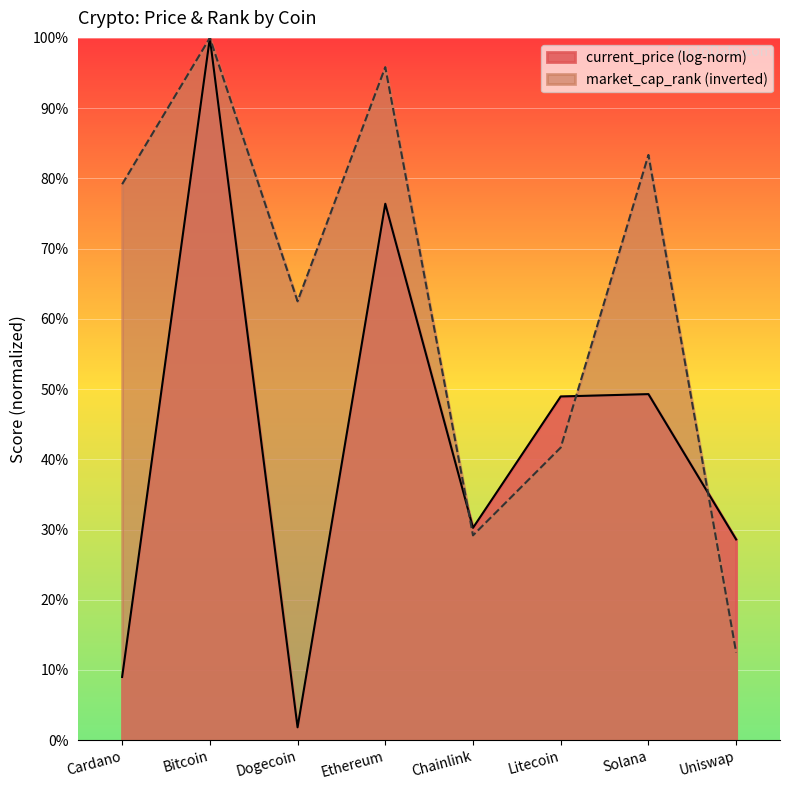

Does the chart display data point markers on the line(s)?

No